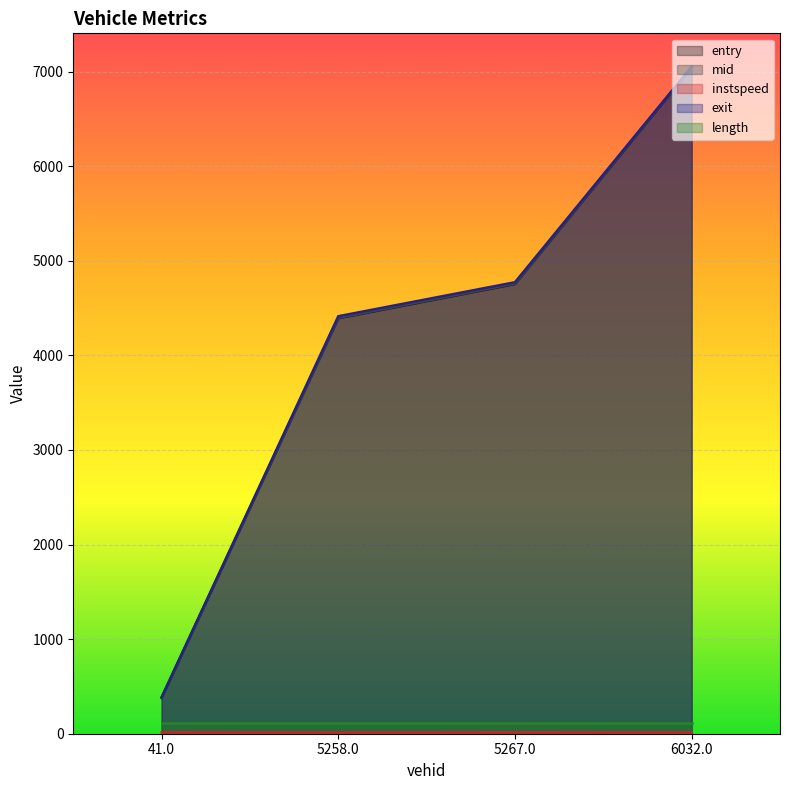

How many lines are shown in the chart?

5